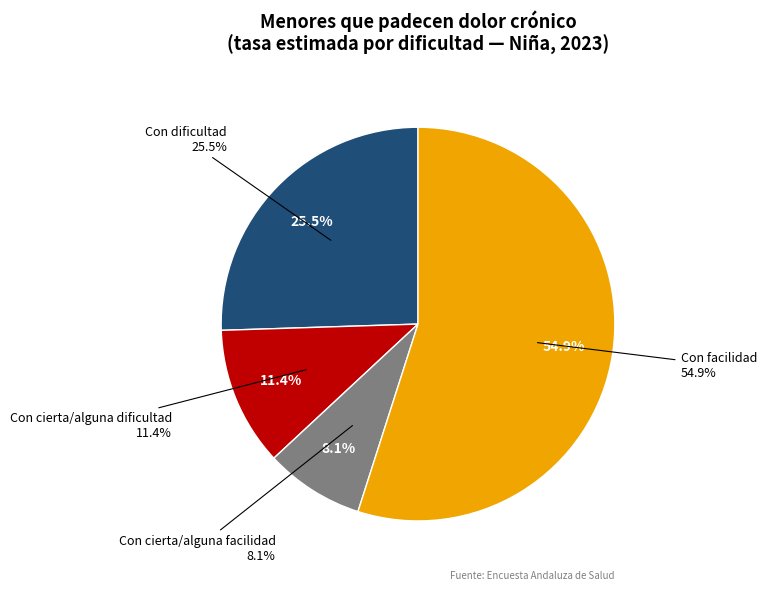

Which slice is the largest?

Con facilidad